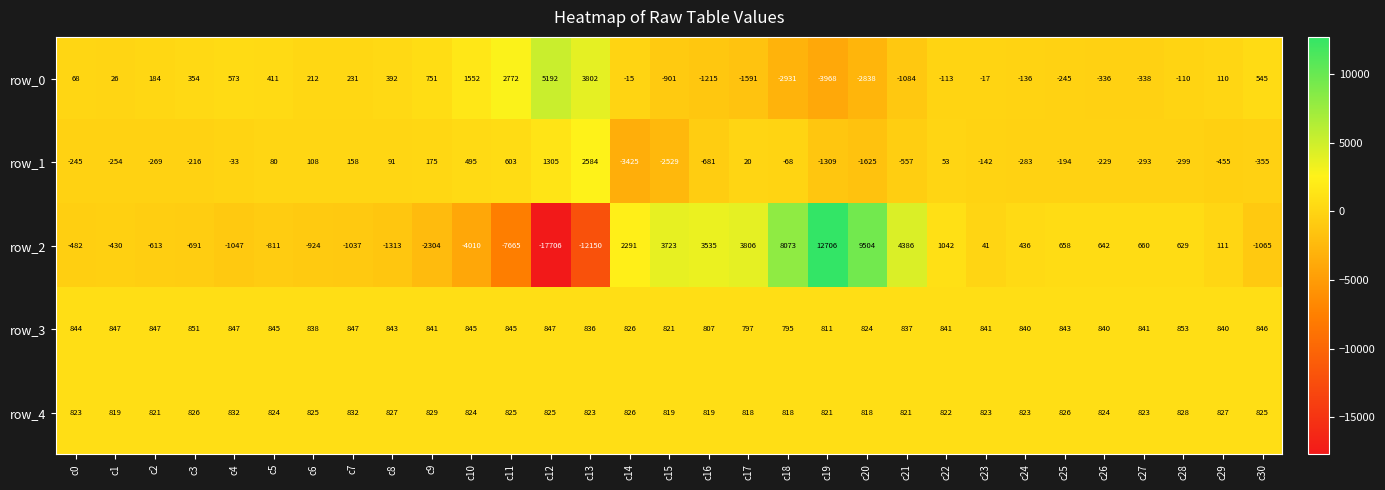

Is the value of row_3 at c28 greater than the value of row_4 at c25?

Yes